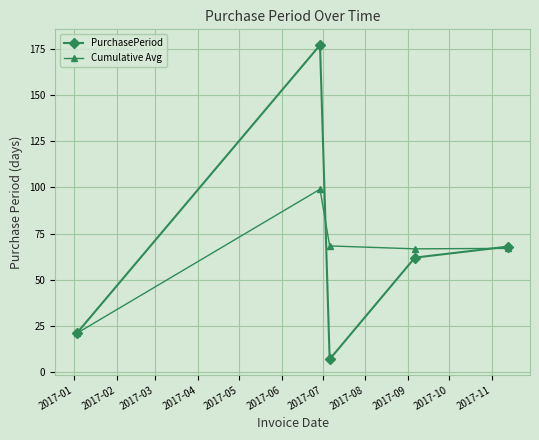

True or false: Cumulative Avg has more than 2 points higher than both neighbors.

False